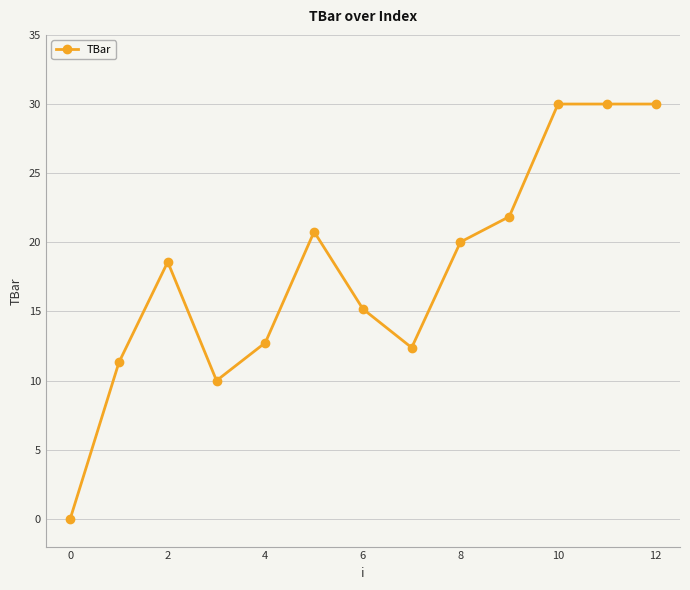

True or false: there are more than 0 points higher than both neighbors.

True